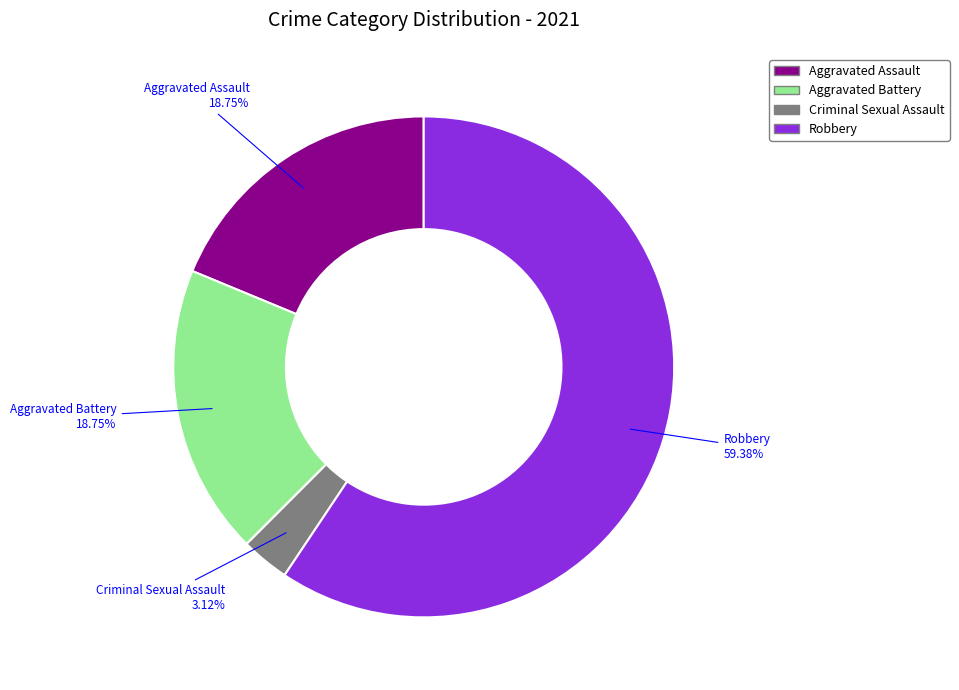

Is there any slice that represents more than half of the pie?

Yes